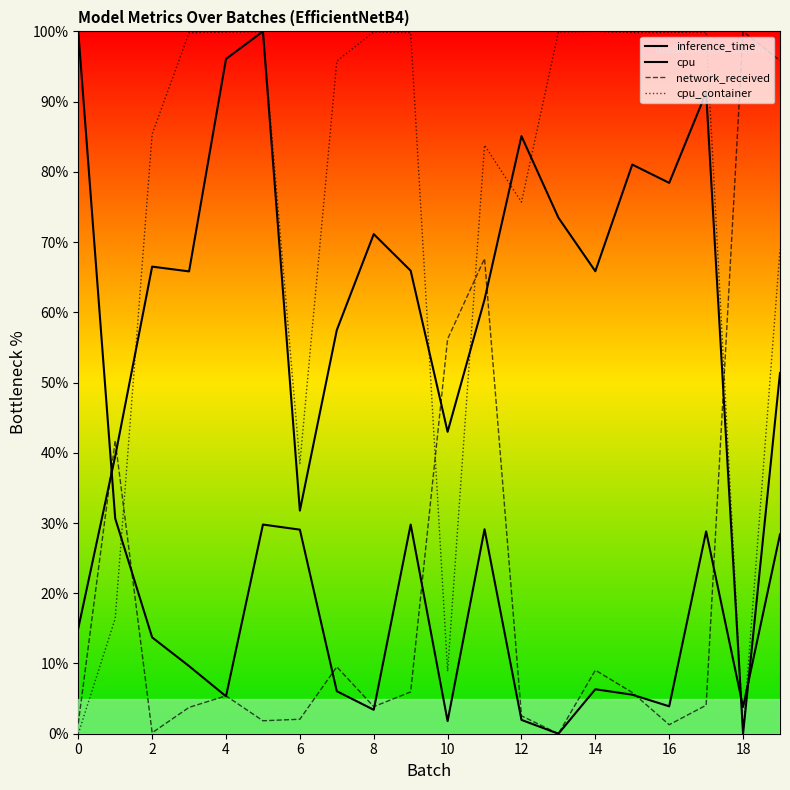

At which category is the sum across all series the highest?

19